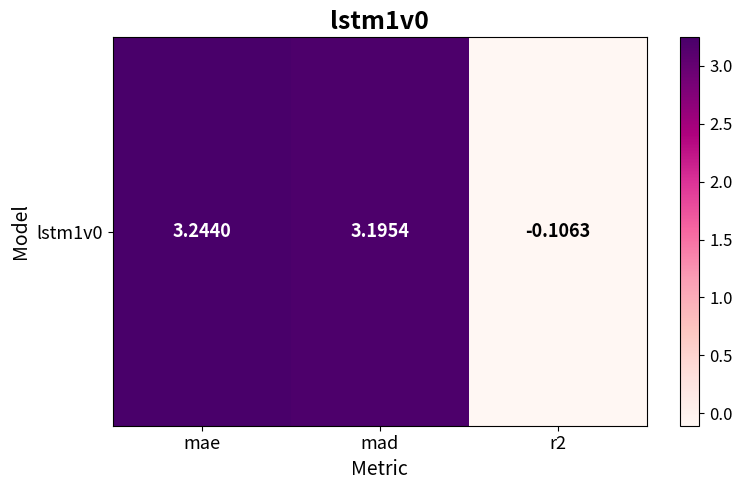

Which label corresponds to the smallest value in the chart?

r2